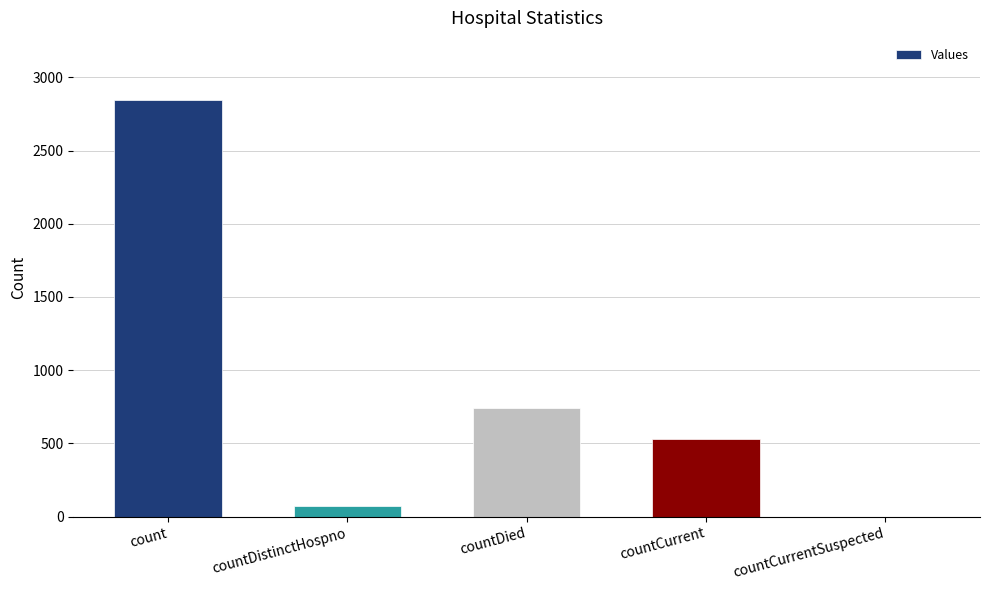

Which label corresponds to the largest value in the chart?

count